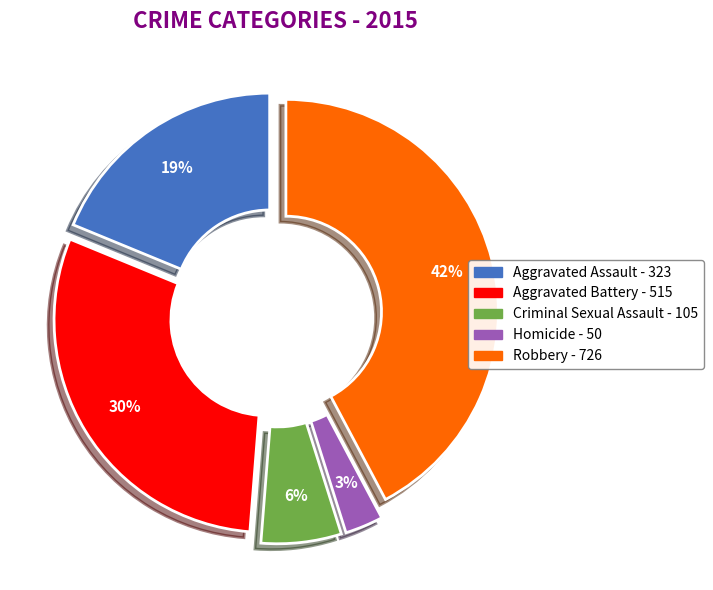

Count the number of slices in the pie.

5